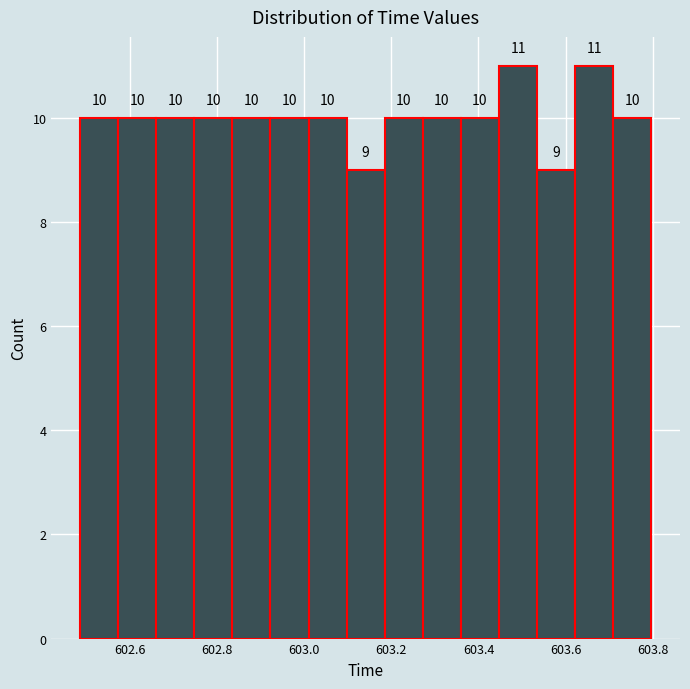

Reading left to right, transcribe this chart: for each bar, give the range it covers on the x-axis and its height. The bar edges are not printed on the chart, so give them approximately, as read against the axis.

602.48 to 602.58: 10
602.58 to 602.66: 10
602.66 to 602.74: 10
602.74 to 602.84: 10
602.84 to 602.92: 10
602.92 to 603.00: 10
603.00 to 603.10: 10
603.10 to 603.18: 9
603.18 to 603.28: 10
603.28 to 603.36: 10
603.36 to 603.44: 10
603.44 to 603.54: 11
603.54 to 603.62: 9
603.62 to 603.70: 11
603.70 to 603.80: 10